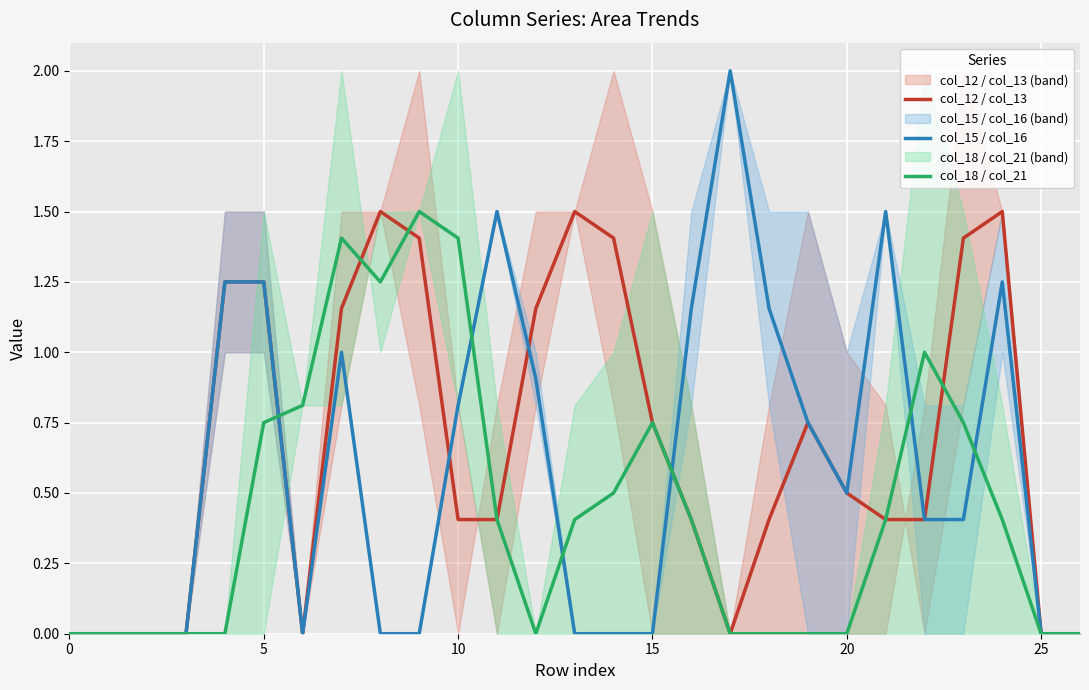

At which label is col_15 / col_16 closest to 1?

7